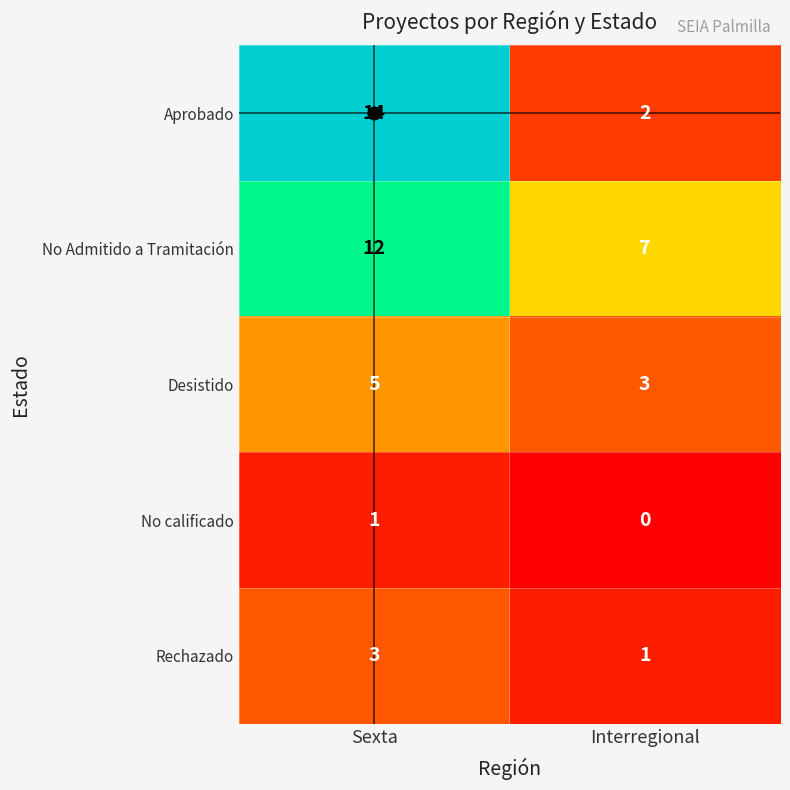

Which series has the largest total across all categories?

No Admitido a Tramitación